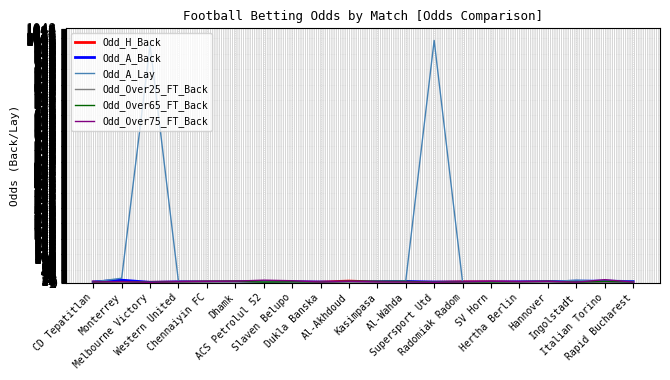

How many categories are shown in the chart?

20